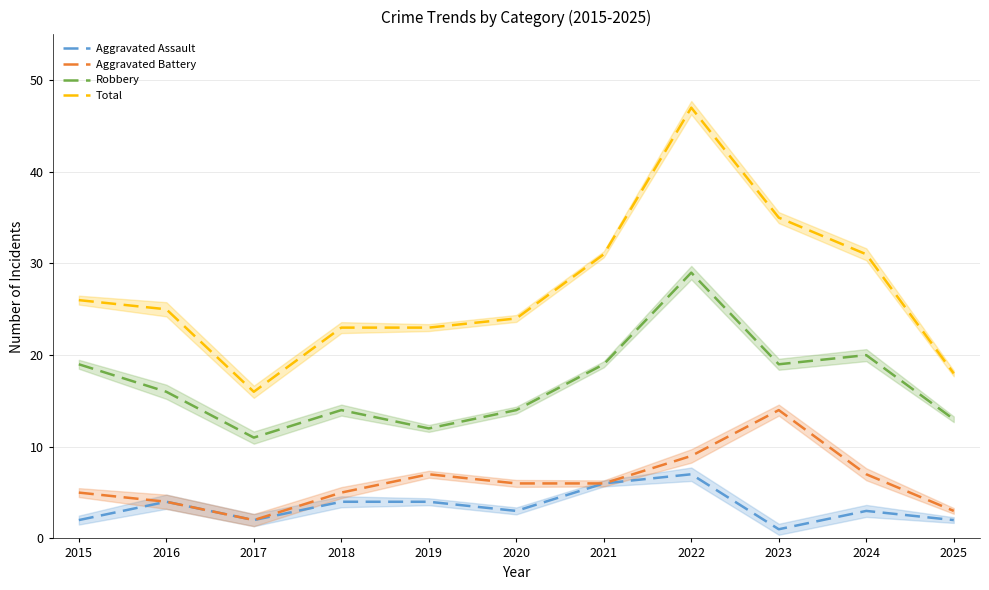

At which category does the chart reach its peak across all series?

2022